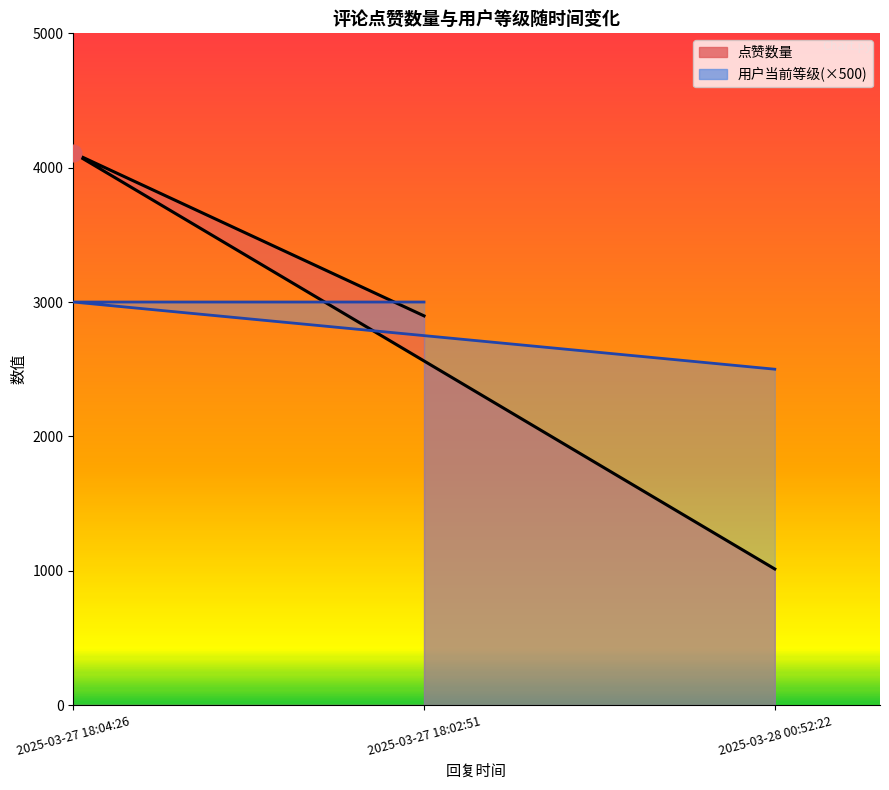

Rank the categories by value from highest to lowest.

2025-03-27 18:02:51, 2025-03-27 18:04:26, 2025-03-28 00:52:22